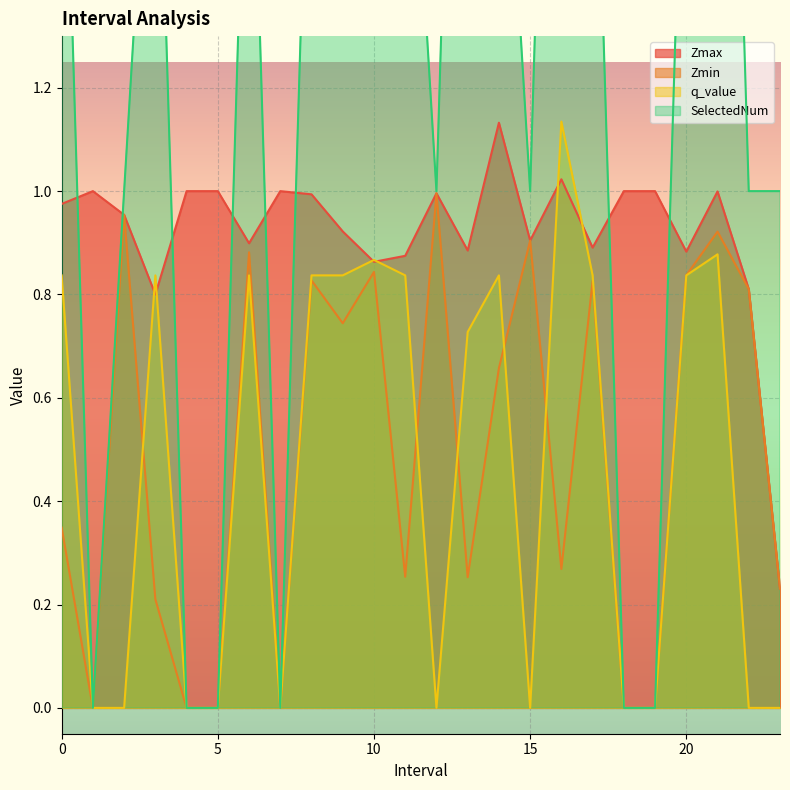

Reading left to right, what are all the values shown in this chart?

Zmax: 1.0	1.0	1.0	0.8	1.0	1.0	0.9	1.0	1.0	0.9	0.9	0.9	1.0	0.9	1.1	0.9	1.0	0.9	1.0	1.0	0.9	1.0	0.8	0.2
Zmin: 0.3	0.0	1.0	0.2	0.0	0.0	0.9	0.0	0.8	0.7	0.8	0.3	1.0	0.3	0.7	0.9	0.3	0.8	0.0	0.0	0.8	0.9	0.8	0.2
q_value: 0.8	0.0	0.0	0.8	0.0	0.0	0.8	0.0	0.8	0.8	0.9	0.8	0.0	0.7	0.8	0.0	1.1	0.8	0.0	0.0	0.8	0.9	0.0	0.0
SelectedNum: 2.0	0.0	1.0	2.0	0.0	0.0	2.0	0.0	2.0	2.0	3.0	2.0	1.0	3.0	2.0	1.0	3.0	2.0	0.0	0.0	2.0	3.0	1.0	1.0